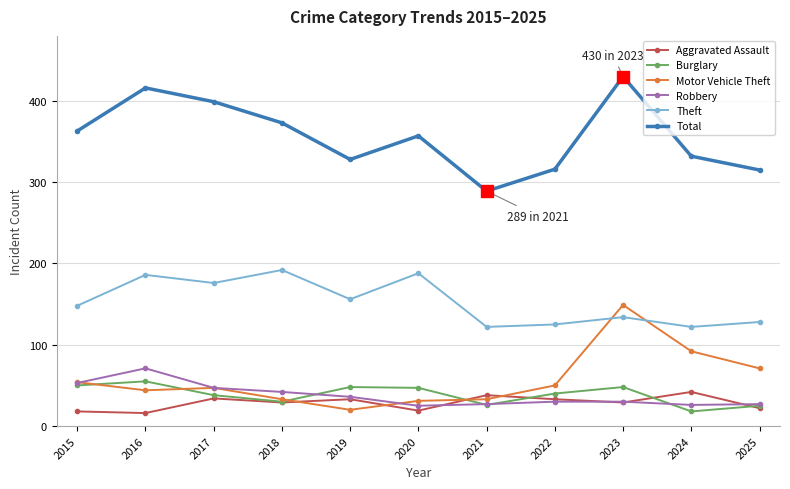

At which label is Theft closest to 157?

2019